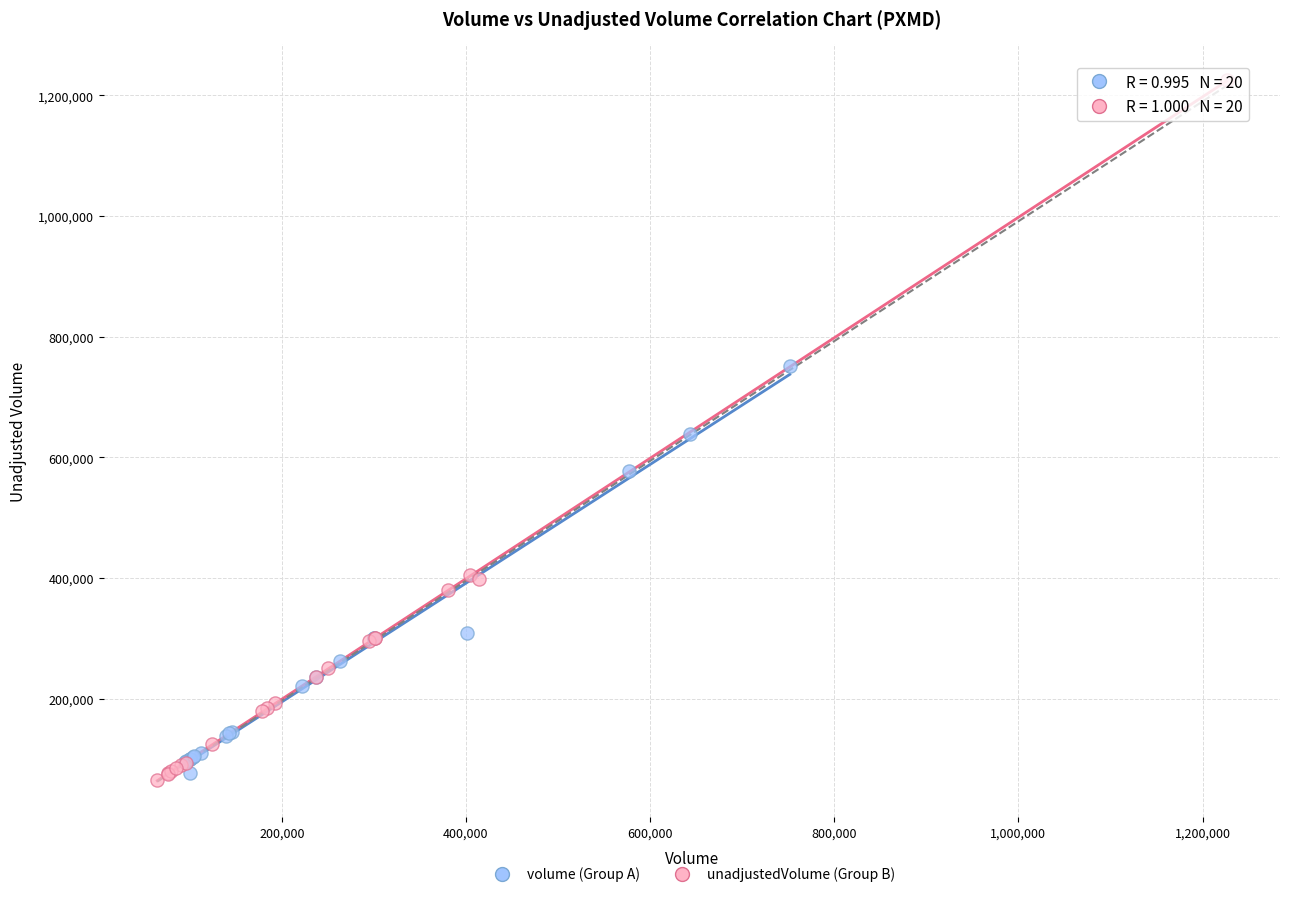

Which series reaches the maximum Y coordinate?

unadjustedVolume (Group B)